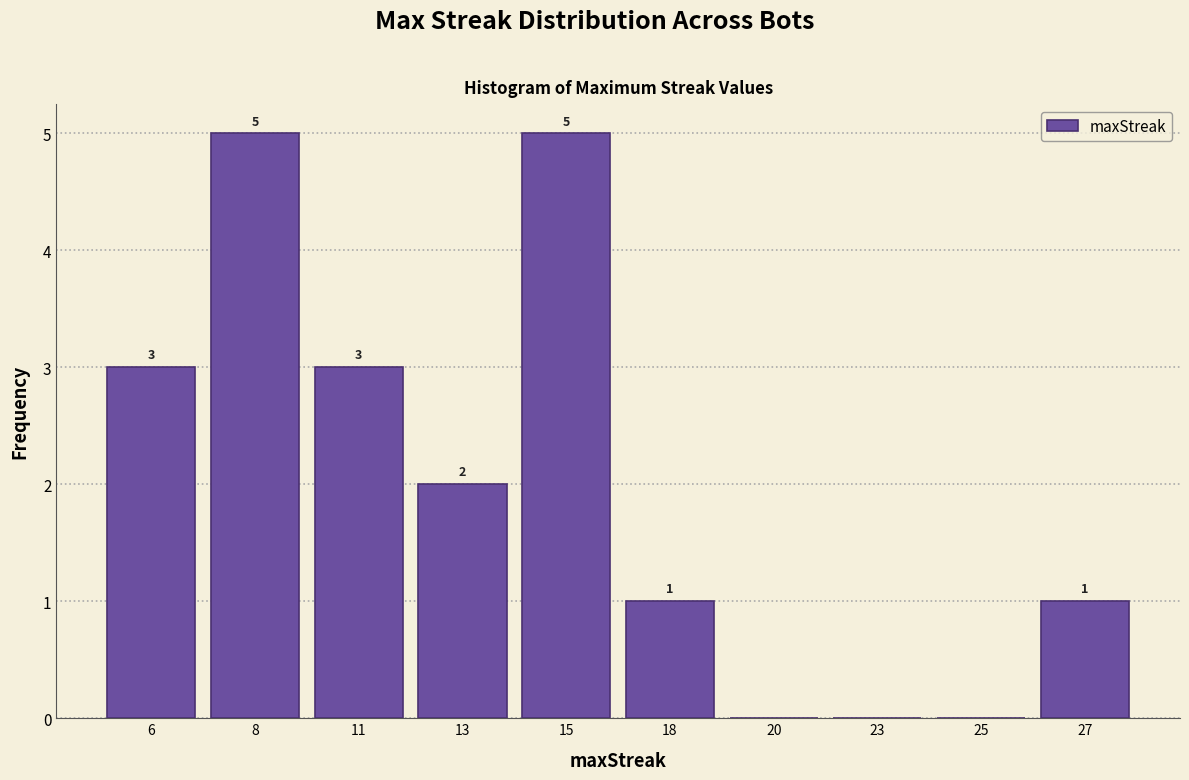

Reading right to left, list all the values displayed in this chart.

27=1	25=0	23=0	20=0	18=1	15=5	13=2	11=3	8=5	6=3